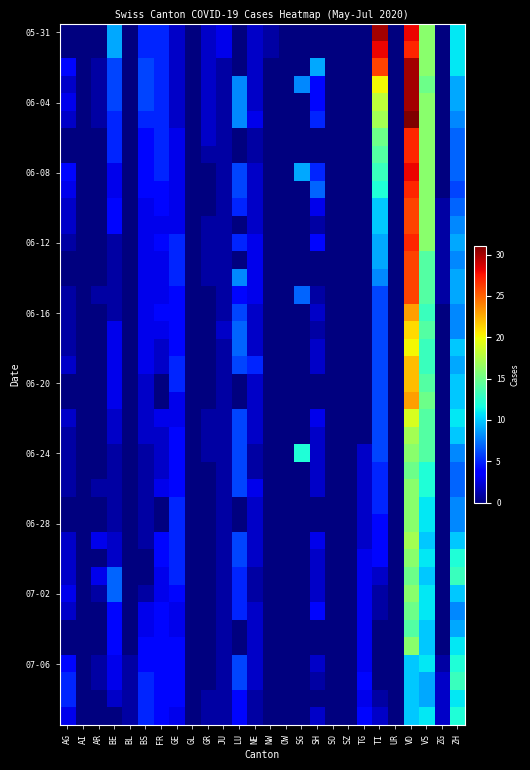

Between SO and OW, which is larger?

SO